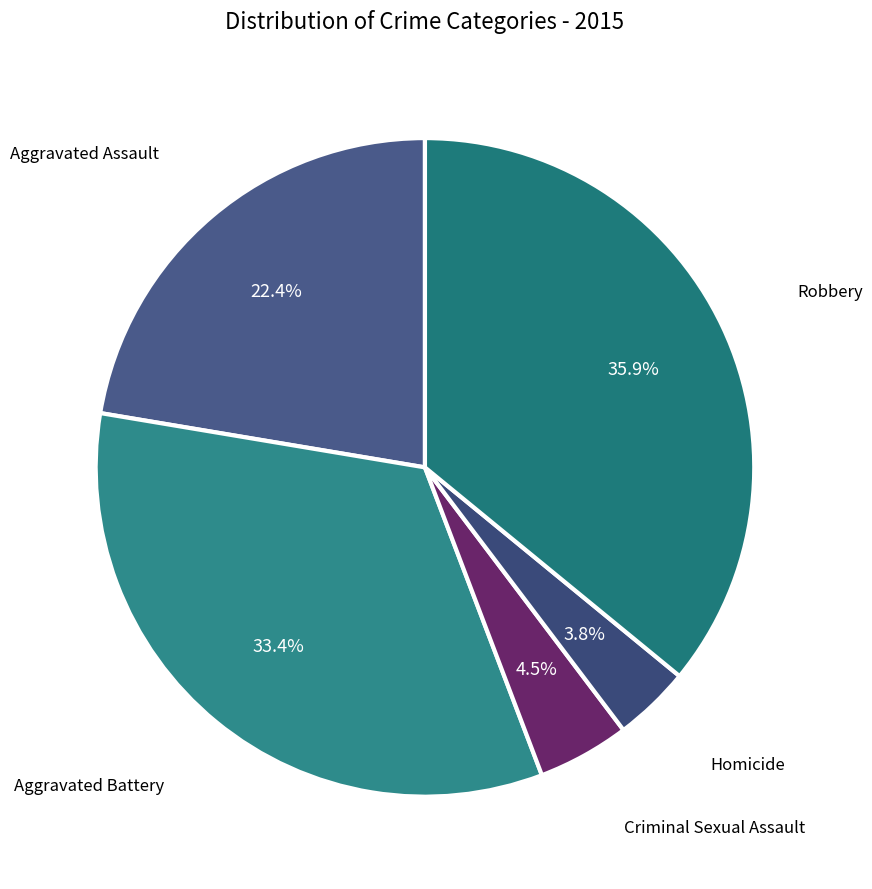

How many slices are in this pie chart?

5